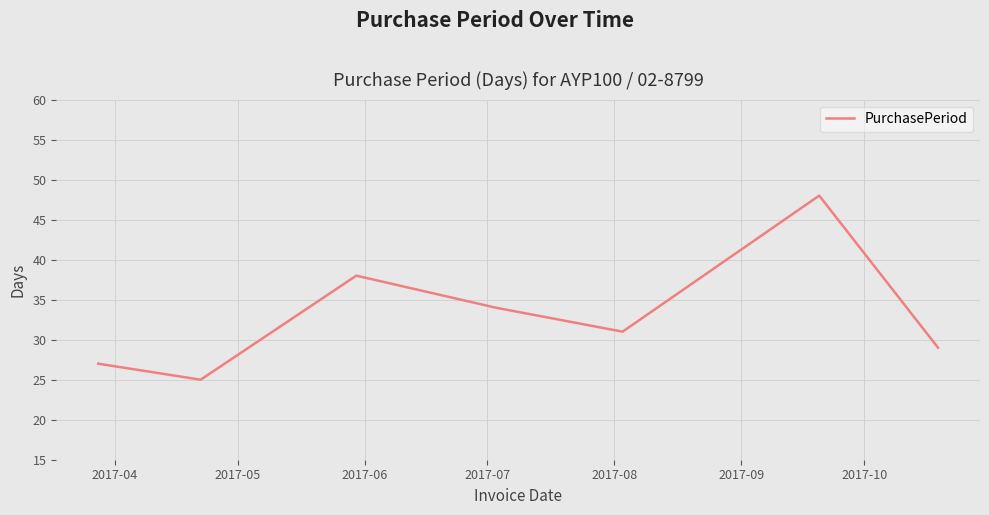

What is the average value?

33